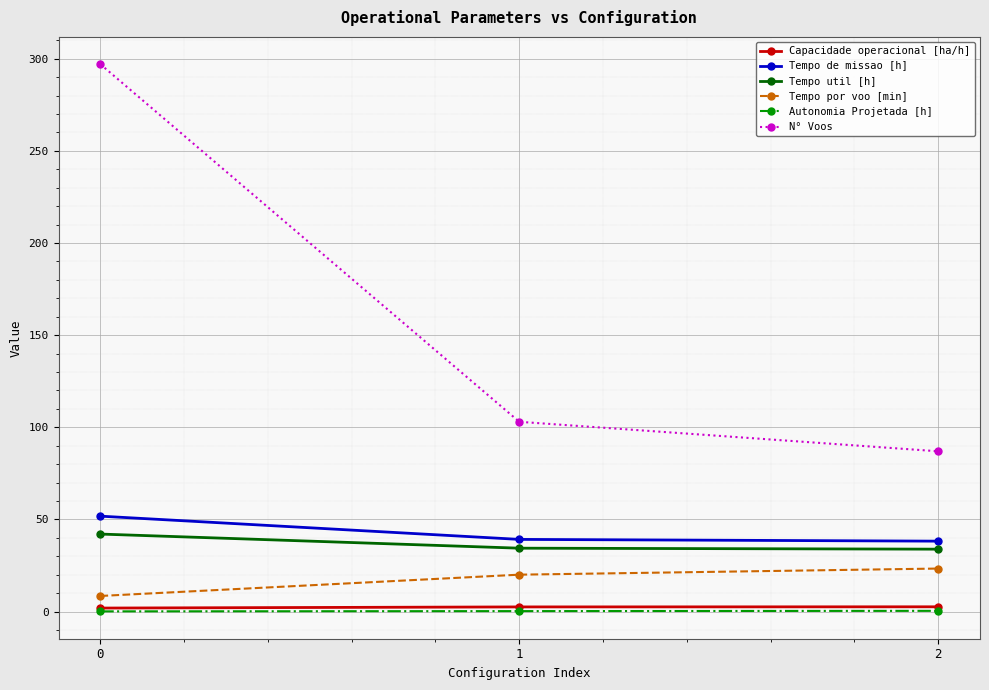

Is the value of Tempo de missao [h] at 2 greater than the value of Capacidade operacional [ha/h] at 2?

Yes